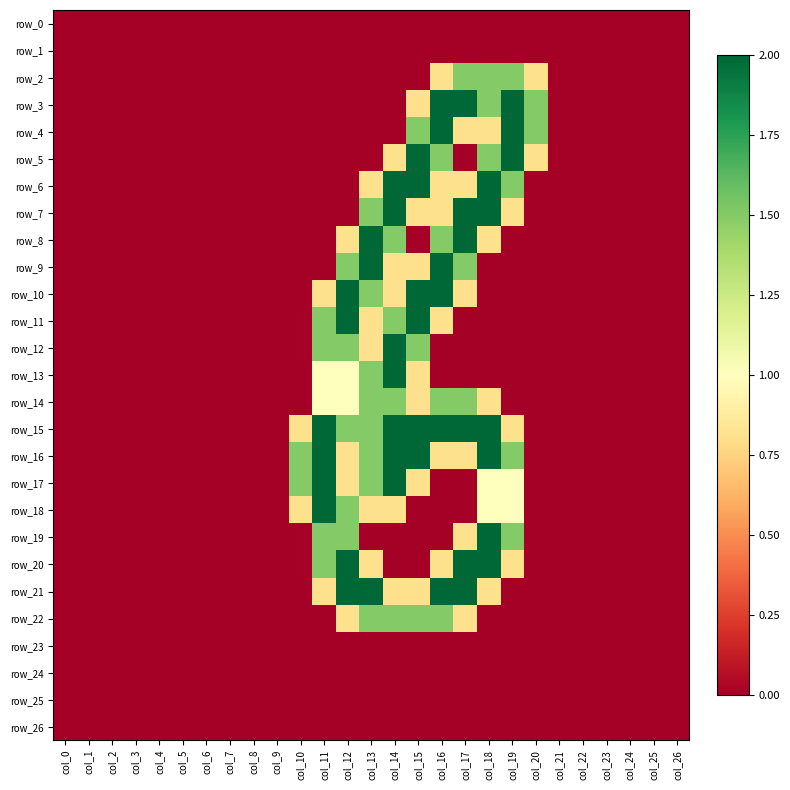

At which category is the sum across all series the highest?

col_14